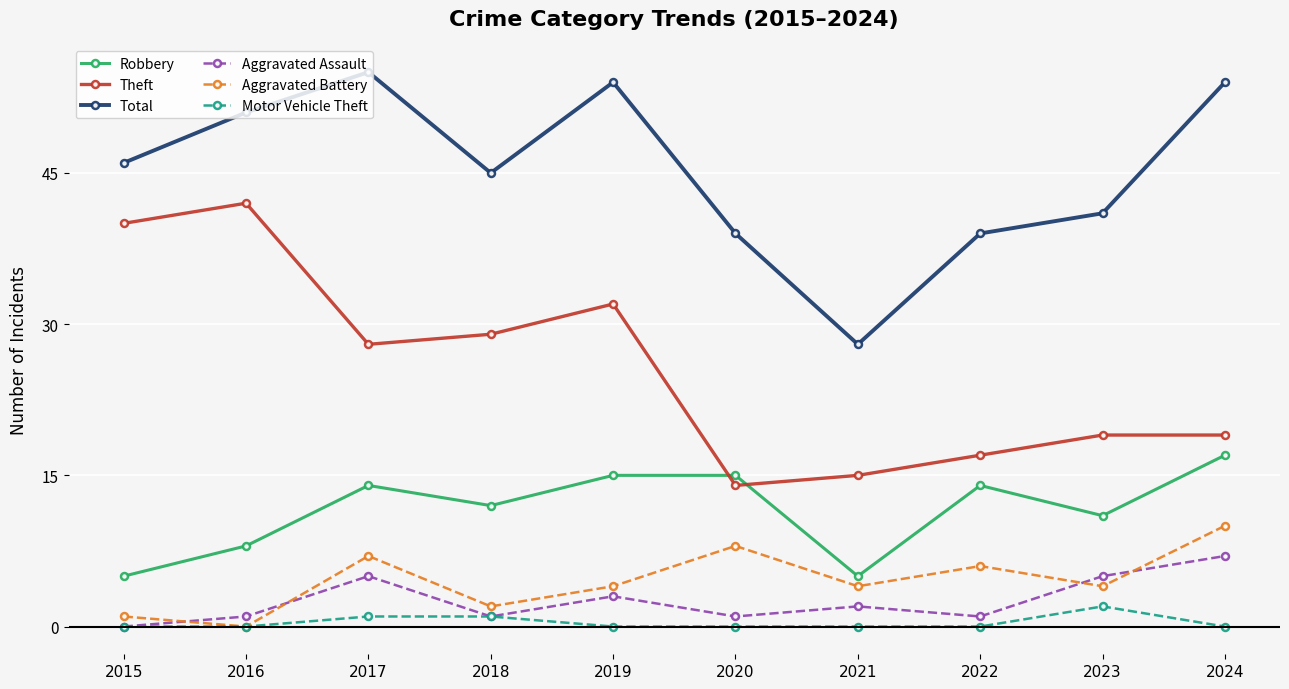

What is the sum of all Robbery values?

116